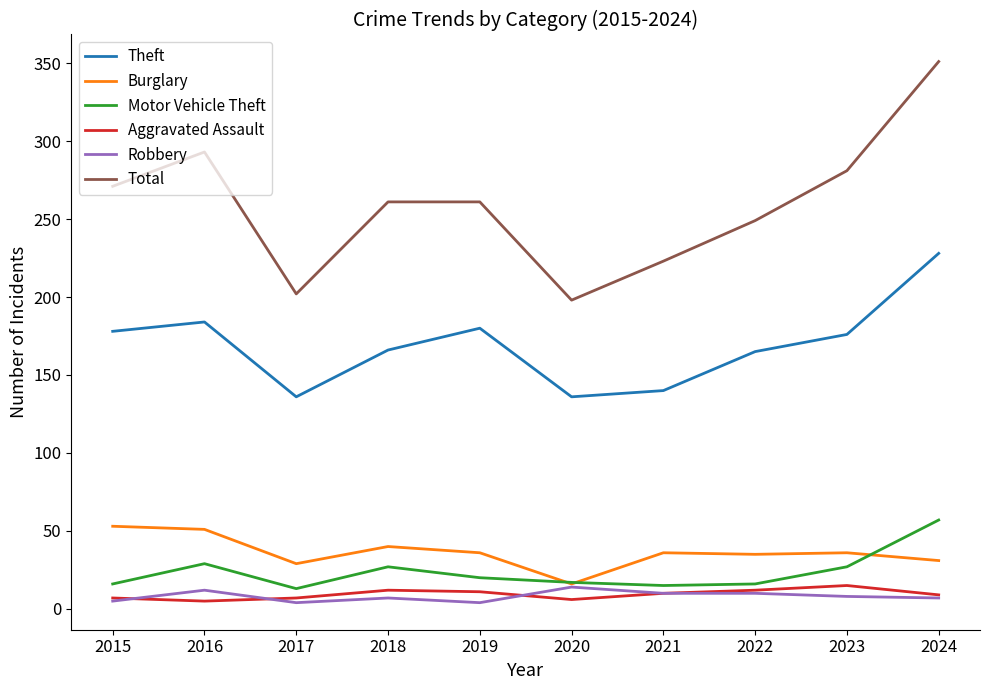

In Burglary, how many points are lower than both neighbors (excluding endpoints)?

3